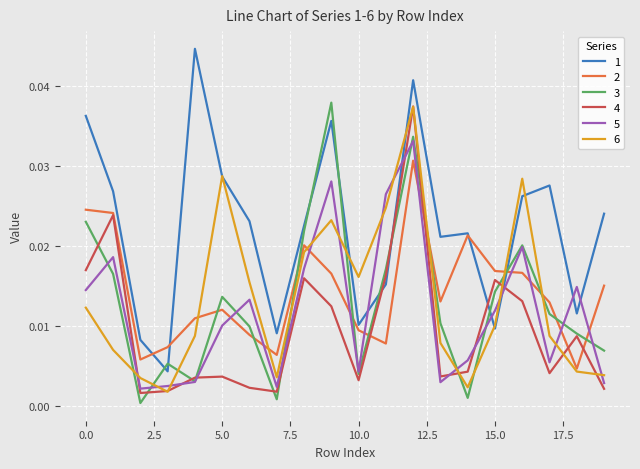

How many interior local peaks does the 4 series have?

6